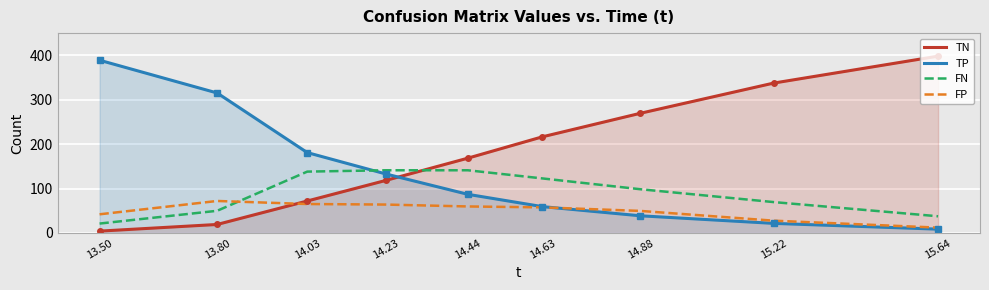

List the labels in order of FP value, smallest first.

15.64, 15.22, 13.50, 14.88, 14.63, 14.44, 14.23, 14.03, 13.80